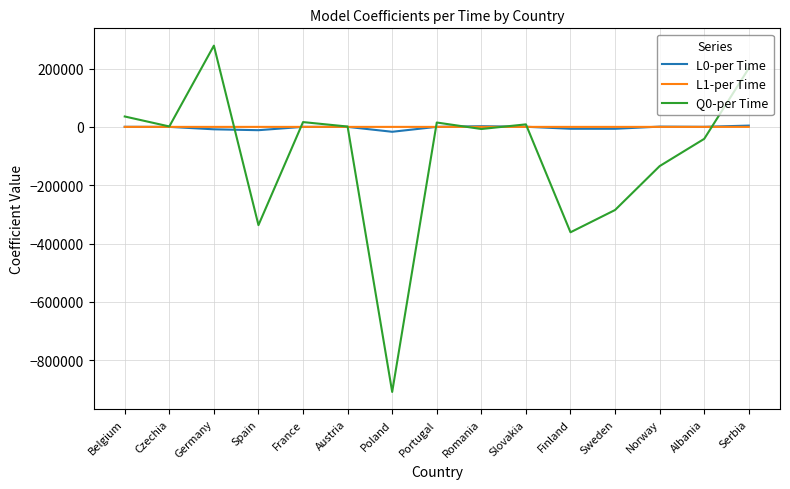

At which category does Q0-per Time reach its first local peak?

Germany